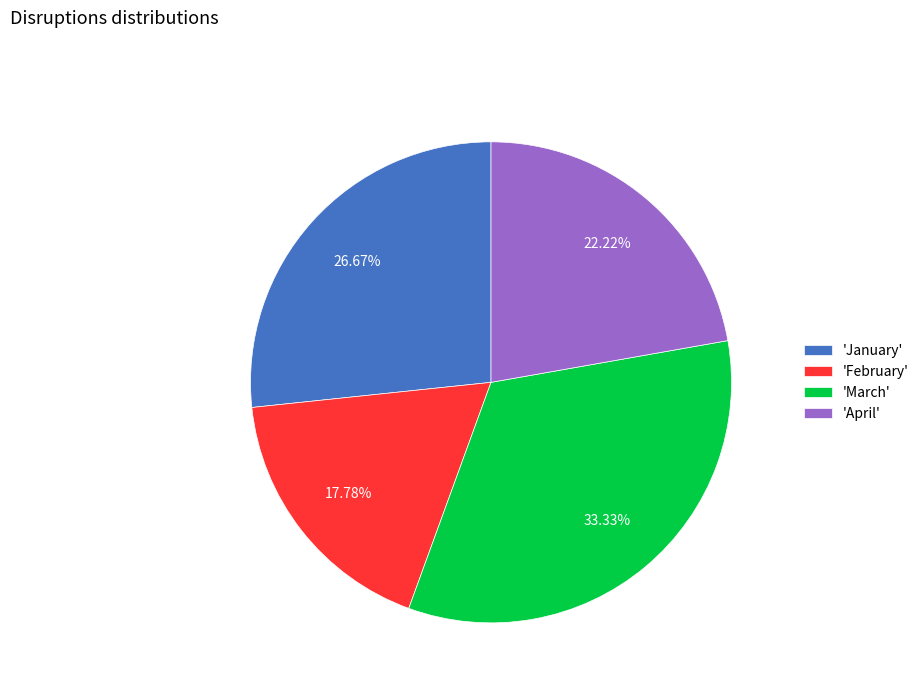

What is the largest slice in the pie chart?

'March'